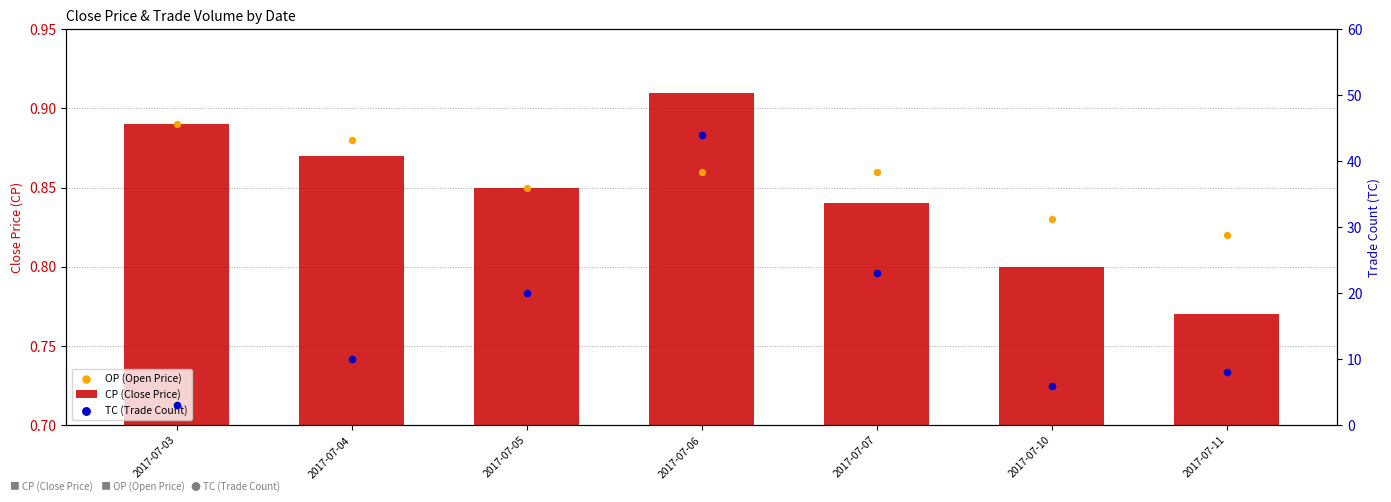

Is the value of CP (Close Price) at 2017-07-05 greater than the value of OP (Open Price) at 2017-07-10?

Yes